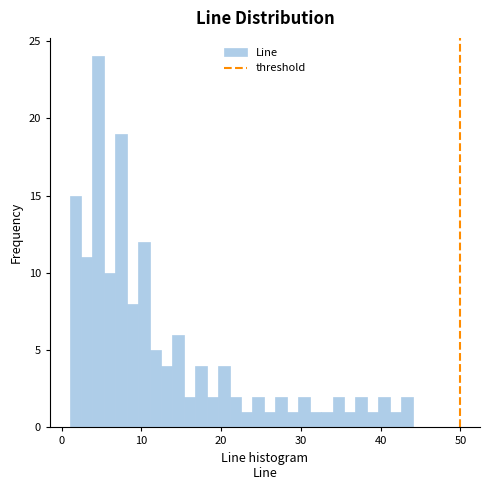

Read against the x-axis, roughly where is the centre of the tallest bar?

5